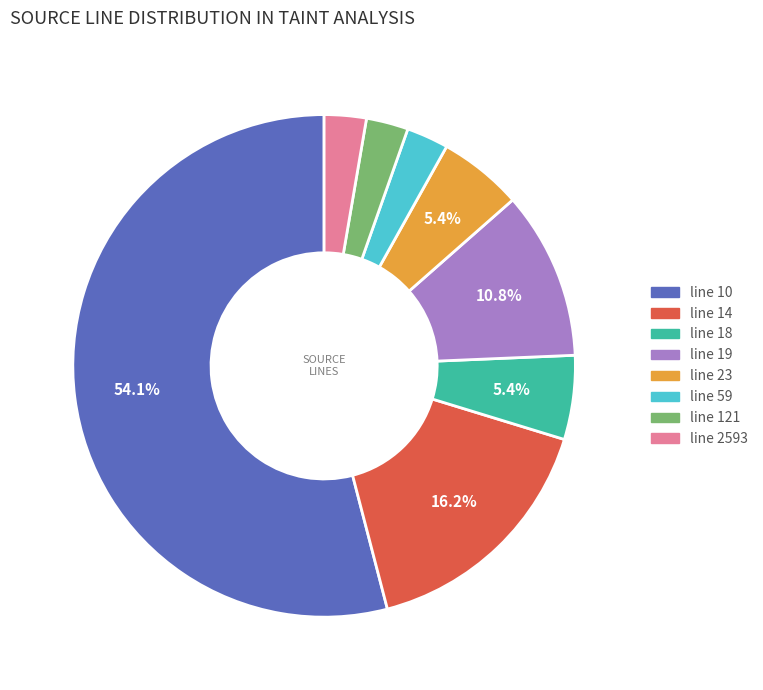

What is the largest slice in the pie chart?

line 10